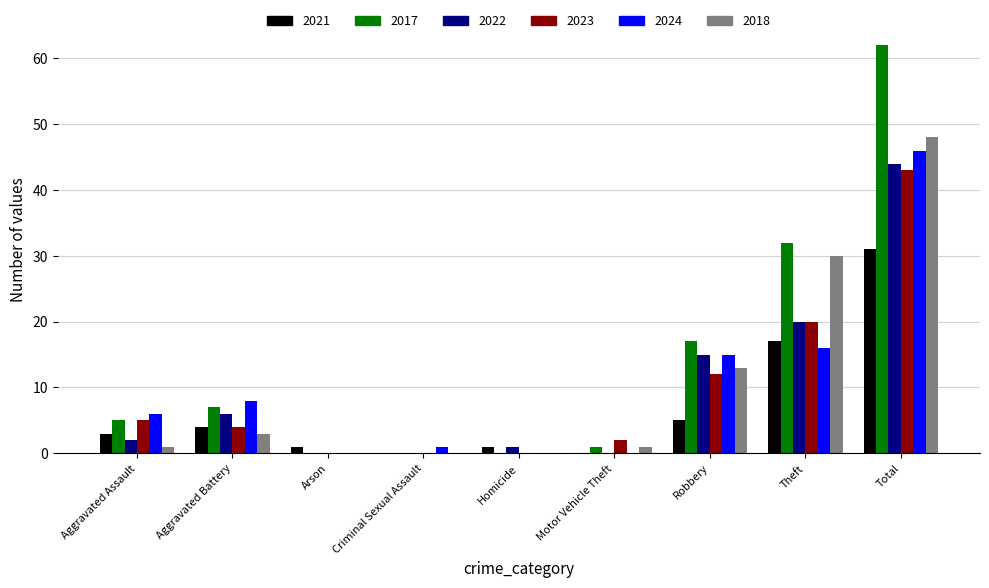

The value of 2022 at Aggravated Assault is 2. True or false?

True